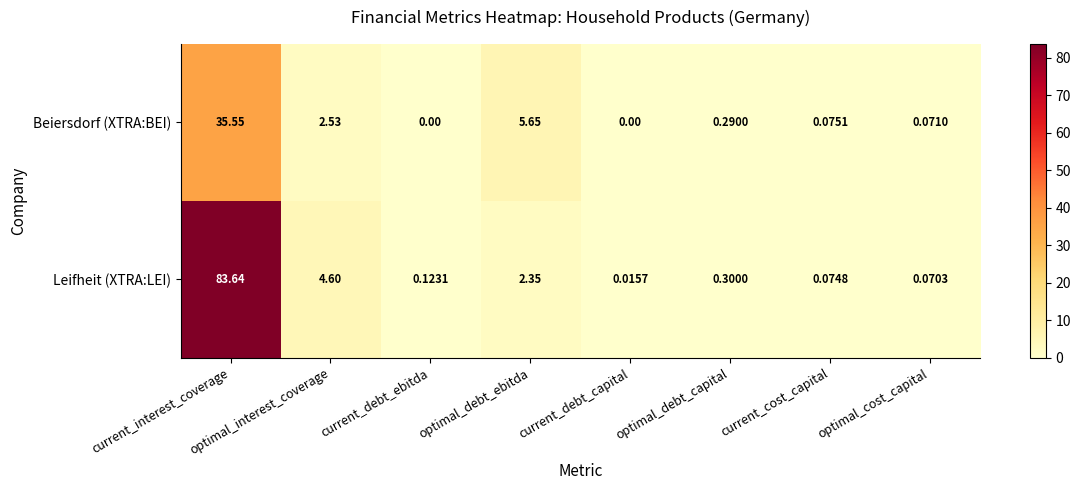

List the series in order of their overall mean, lowest first.

Beiersdorf (XTRA:BEI), Leifheit (XTRA:LEI)